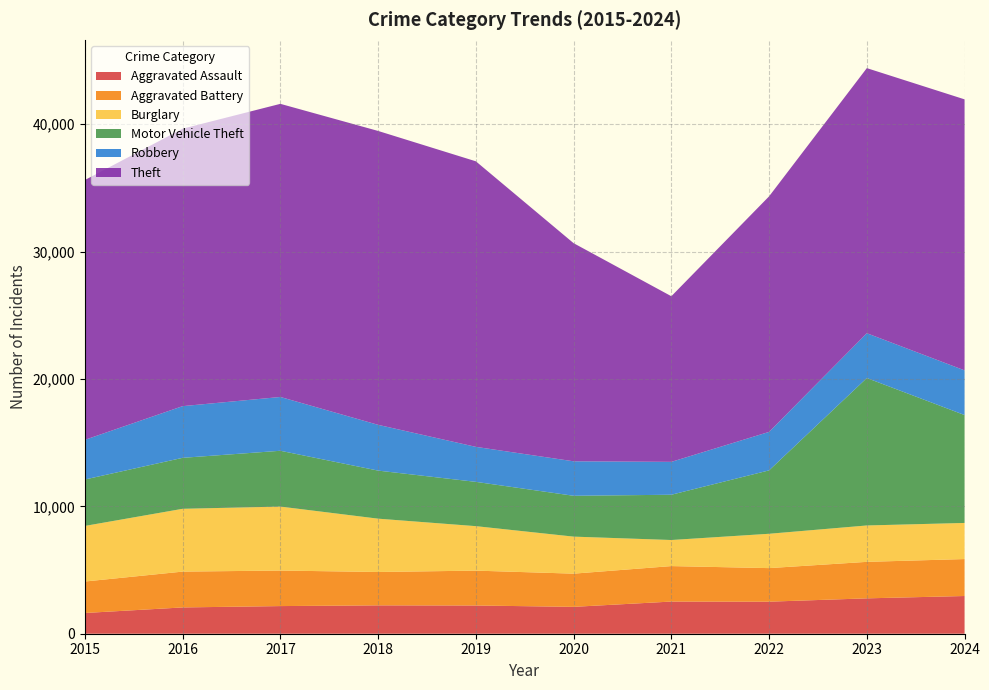

Reading right to left, transcribe all the data shown in this chart.

Aggravated Assault: 2961	2777	2516	2525	2110	2216	2227	2170	2064	1628
Aggravated Battery: 2901	2865	2635	2785	2606	2738	2620	2790	2813	2471
Burglary: 2835	2857	2696	2047	2907	3491	4186	5022	4931	4364
Motor Vehicle Theft: 8471	11575	4977	3554	3206	3477	3773	4381	4001	3645
Robbery: 3507	3517	3022	2582	2708	2748	3593	4224	4058	3114
Theft: 21277	20813	18491	13003	17124	22418	23073	23013	21782	20399